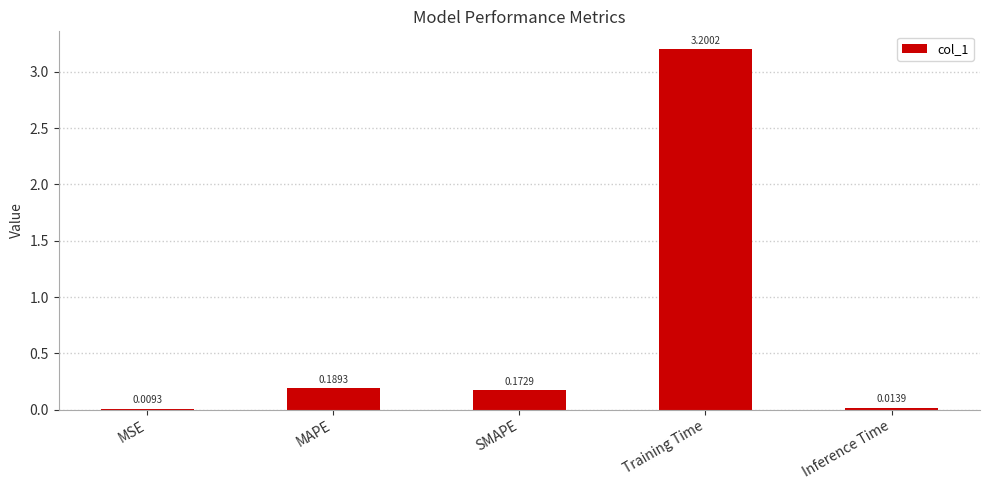

Is it true that the value at Training Time is 3.2?

True